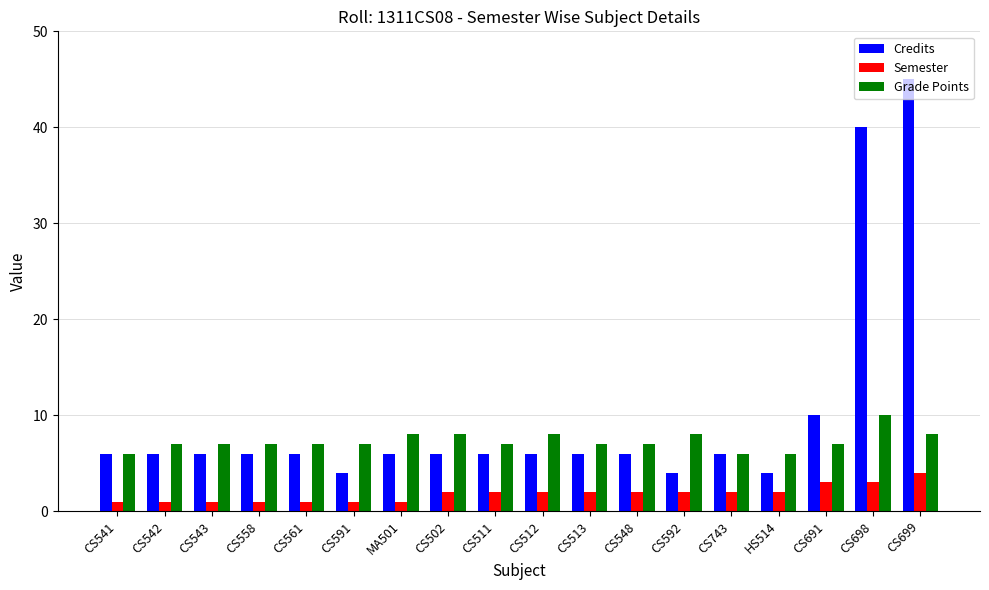

What are all the series names shown in the legend?

Credits, Semester, Grade Points